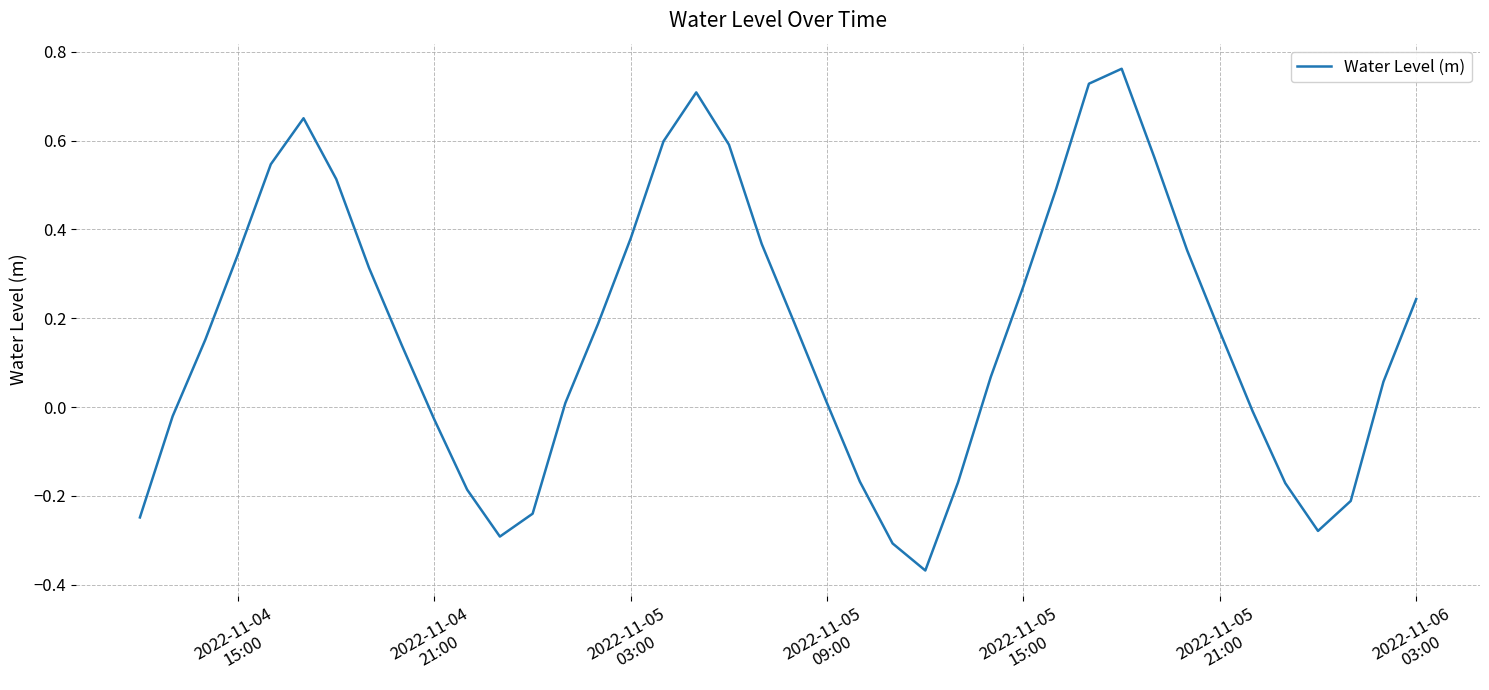

What is the difference between the maximum and minimum values?

1.1